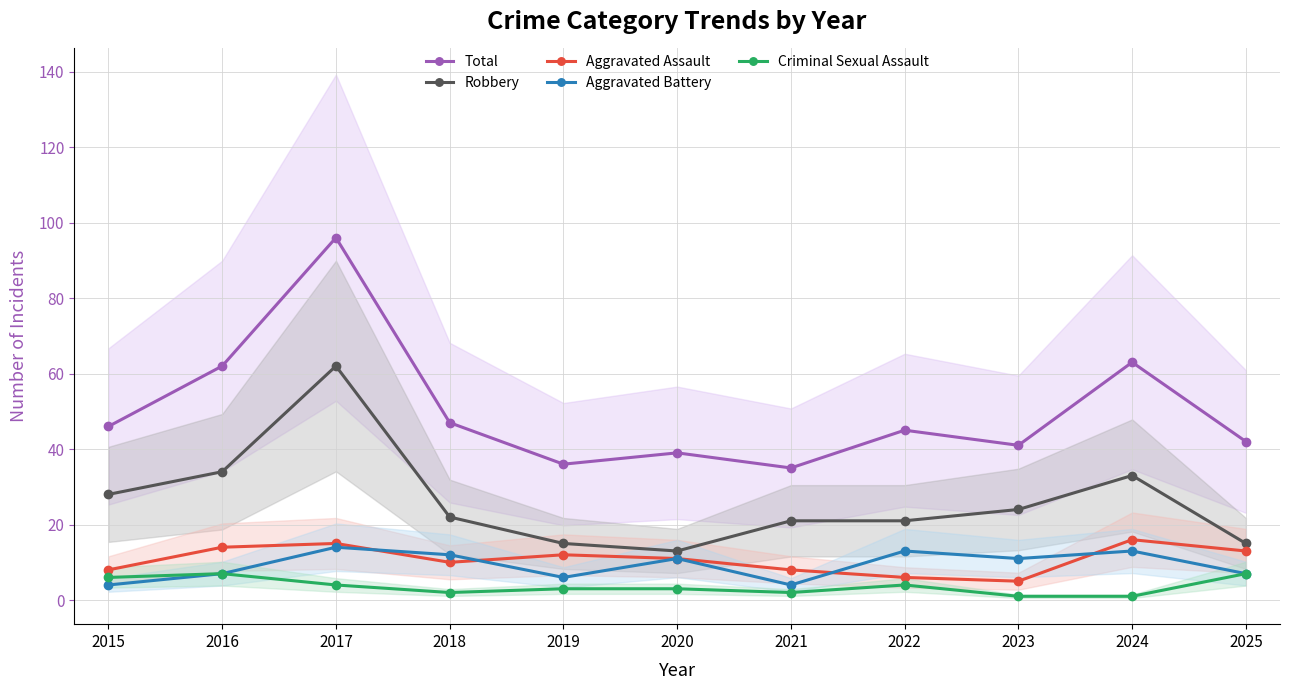

What is the average value of the Criminal Sexual Assault series?

4